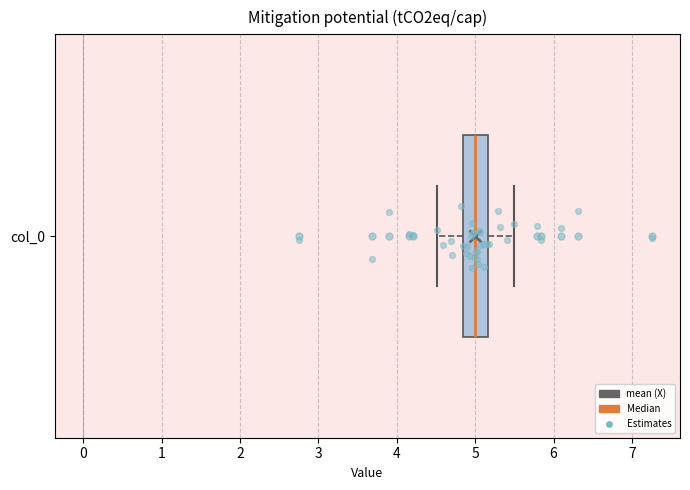

Transcribe this box plot: give where the median line is, the range the box spans, and where the two whiskers end, as read against the x-axis. The values are not printed on the chart, so give them approximately, as read against the axis.

median 5.0, box 4.8 to 5.2, whiskers 4.5 to 5.5